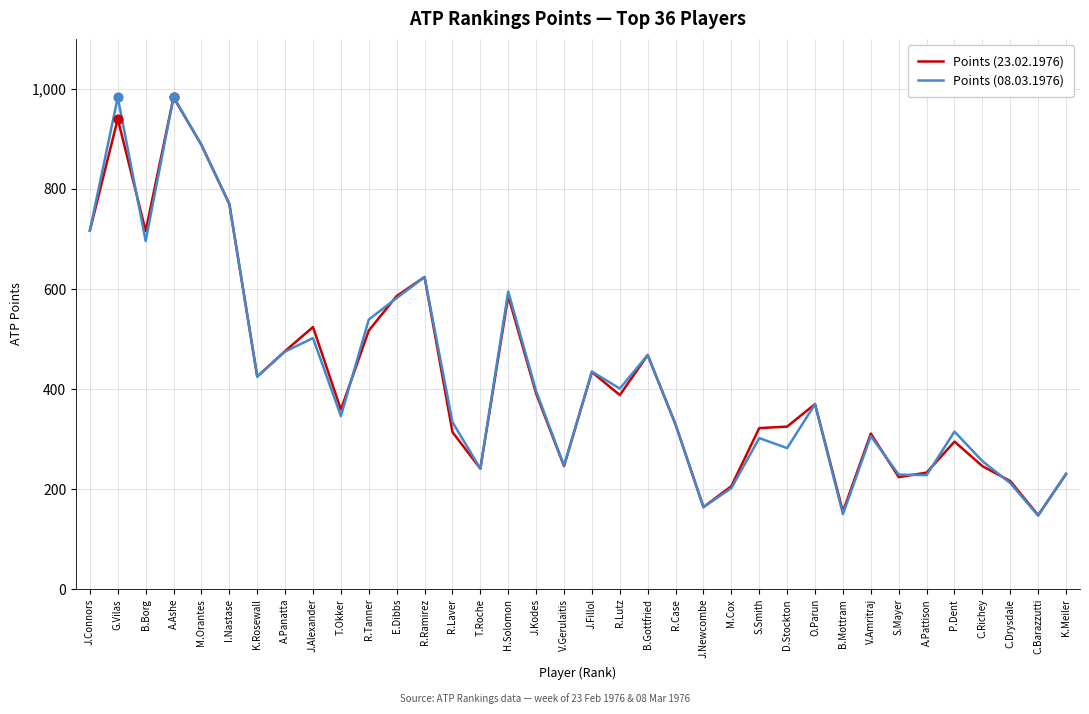

What is the total value across all series at S.Mayer?

453